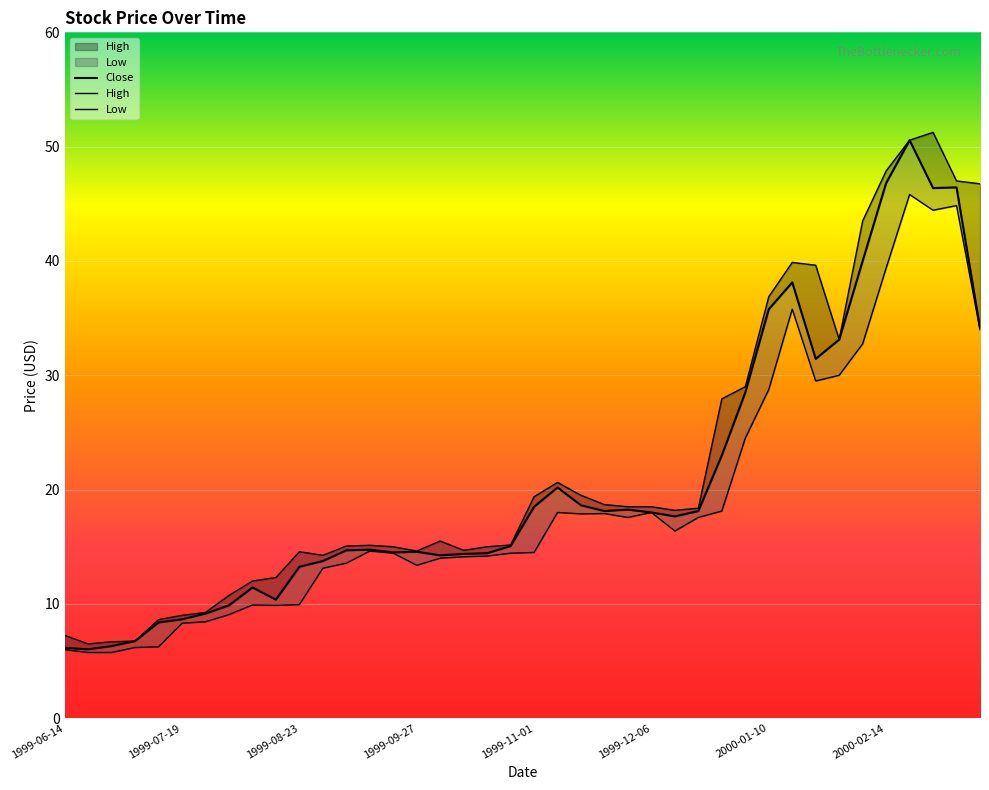

What is the sum of the Close values at 1999-07-05 and 2000-03-06?

53.2